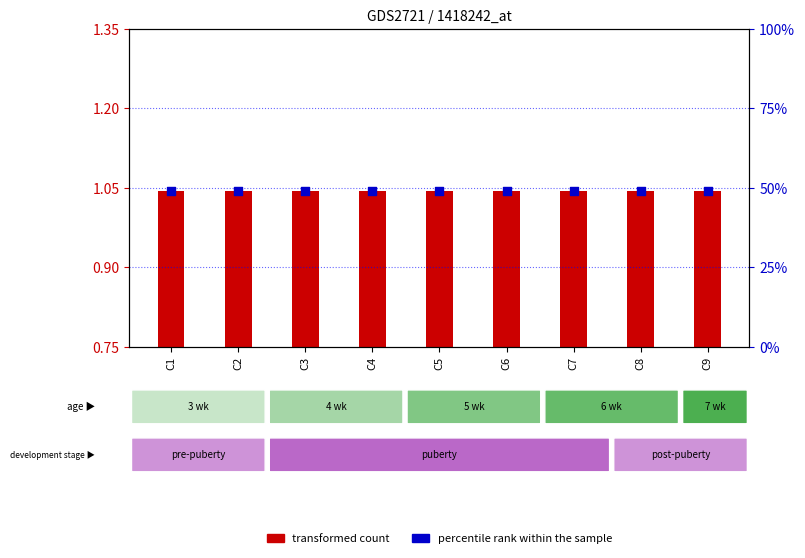

Which series has the largest Y range (max minus min)?

transformed count